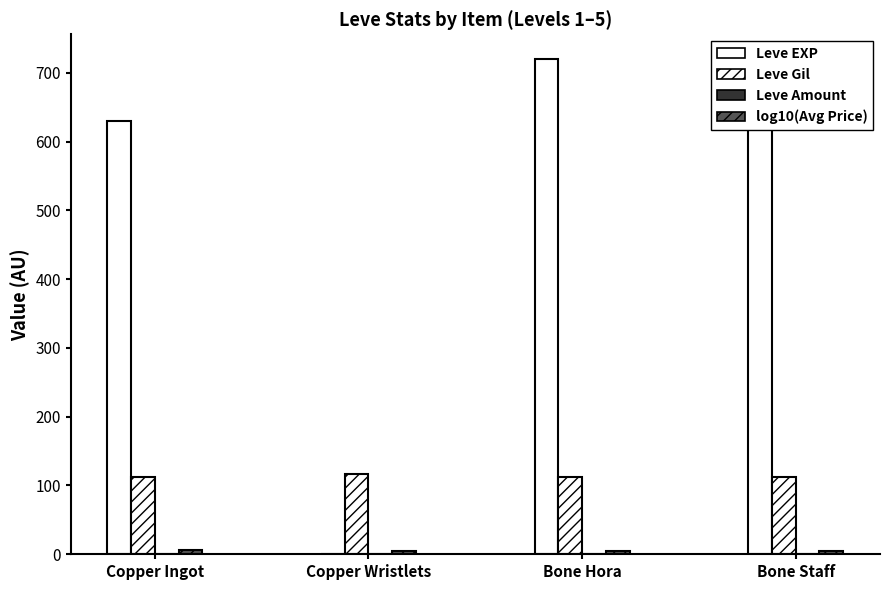

Which series has the largest range (max minus min)?

Leve EXP